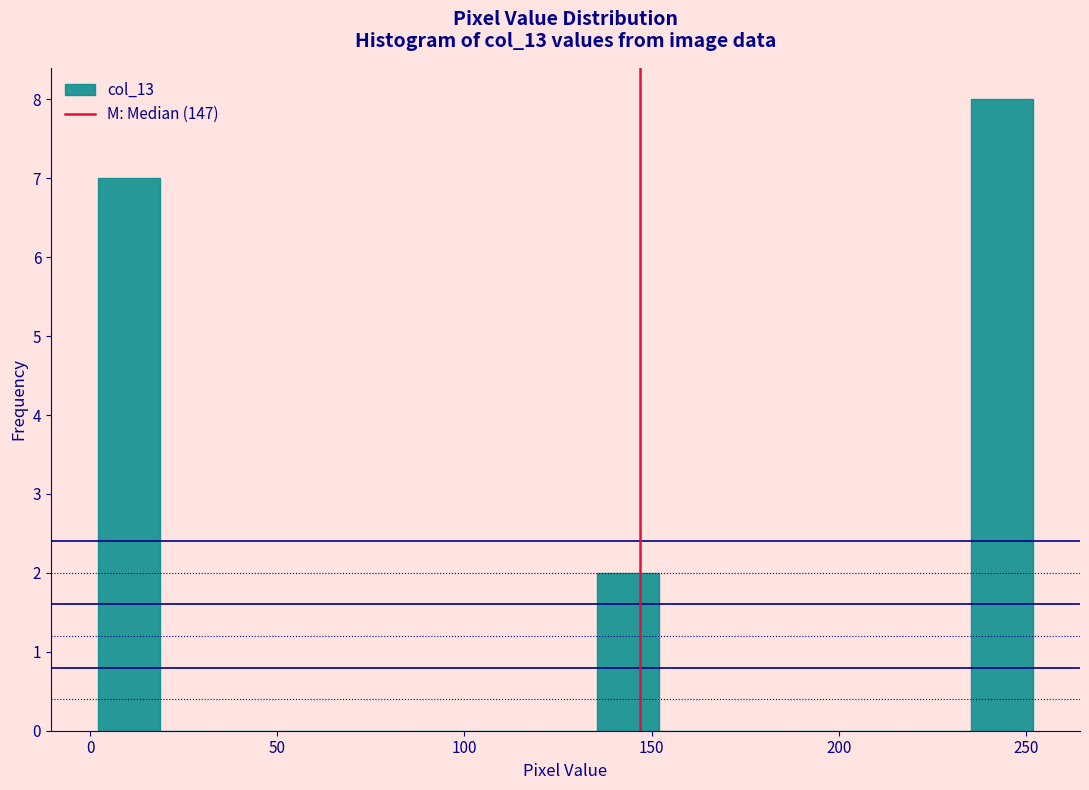

Read against the x-axis, roughly where is the centre of the tallest bar?

245